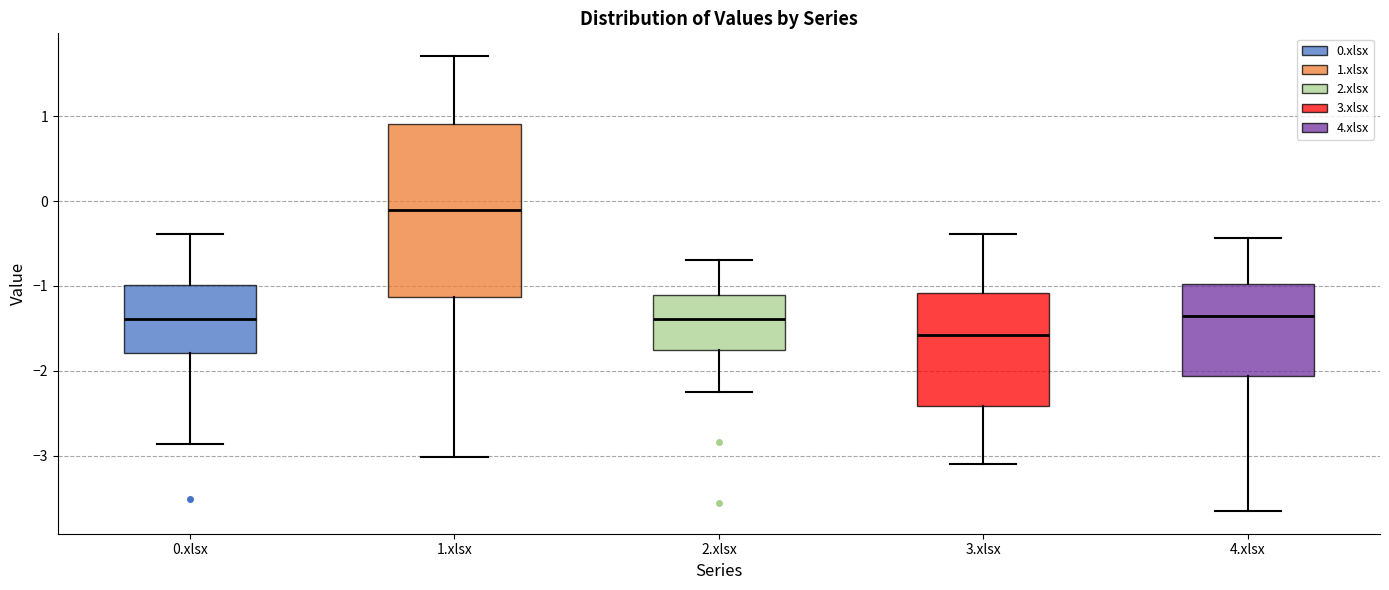

Reading left to right, read every box against the y-axis: the position of its median line, the range the box covers, and the ends of its whiskers. The values are not printed on the chart, so give them approximately, as read against the axis.

0.xlsx: median -1.4, box -1.8 to -1.0, whiskers -2.9 to -0.4
1.xlsx: median -0.1, box -1.1 to 0.9, whiskers -3.0 to 1.7
2.xlsx: median -1.4, box -1.8 to -1.1, whiskers -2.2 to -0.7
3.xlsx: median -1.6, box -2.4 to -1.1, whiskers -3.1 to -0.4
4.xlsx: median -1.4, box -2.1 to -1.0, whiskers -3.7 to -0.4